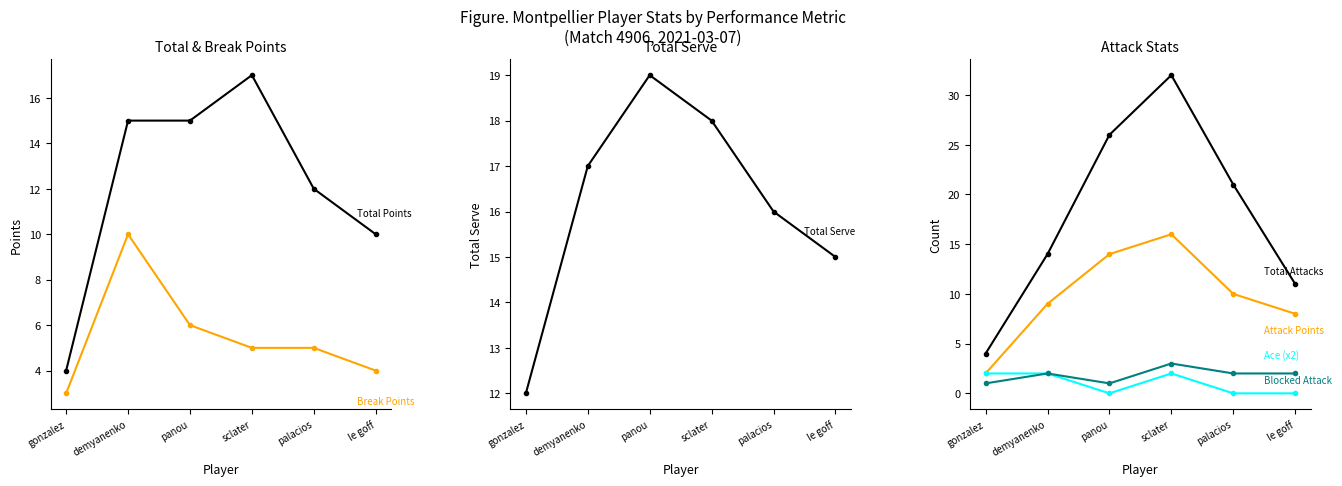

The value of Total Points at demyanenko is 27. True or false?

False